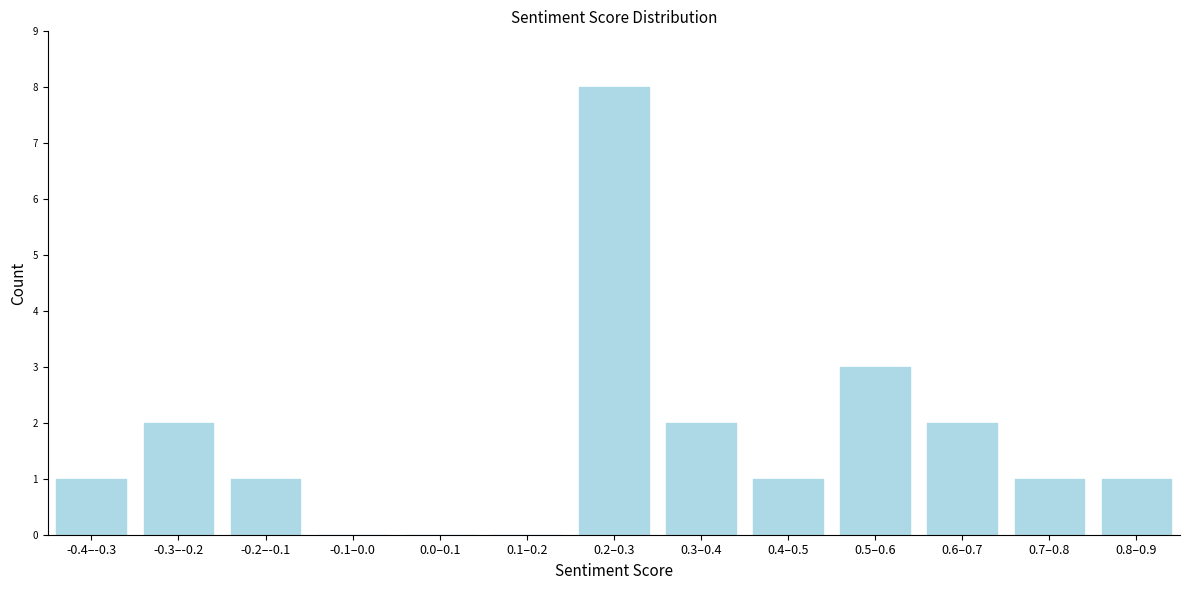

Reading right to left, what are all the values shown in this chart?

0.8–0.9=1	0.7–0.8=1	0.6–0.7=2	0.5–0.6=3	0.4–0.5=1	0.3–0.4=2	0.2–0.3=8	0.1–0.2=0	0.0–0.1=0	-0.1–0.0=0	-0.2–-0.1=1	-0.3–-0.2=2	-0.4–-0.3=1